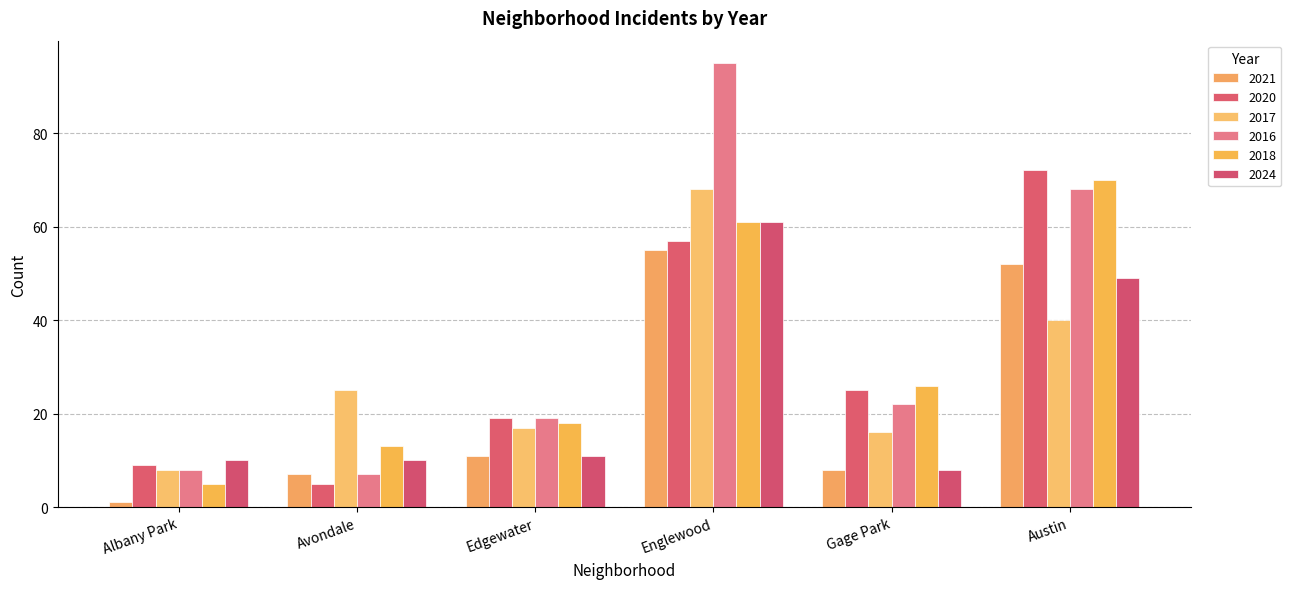

The 2024 series shows 11 at Edgewater. True or false?

True